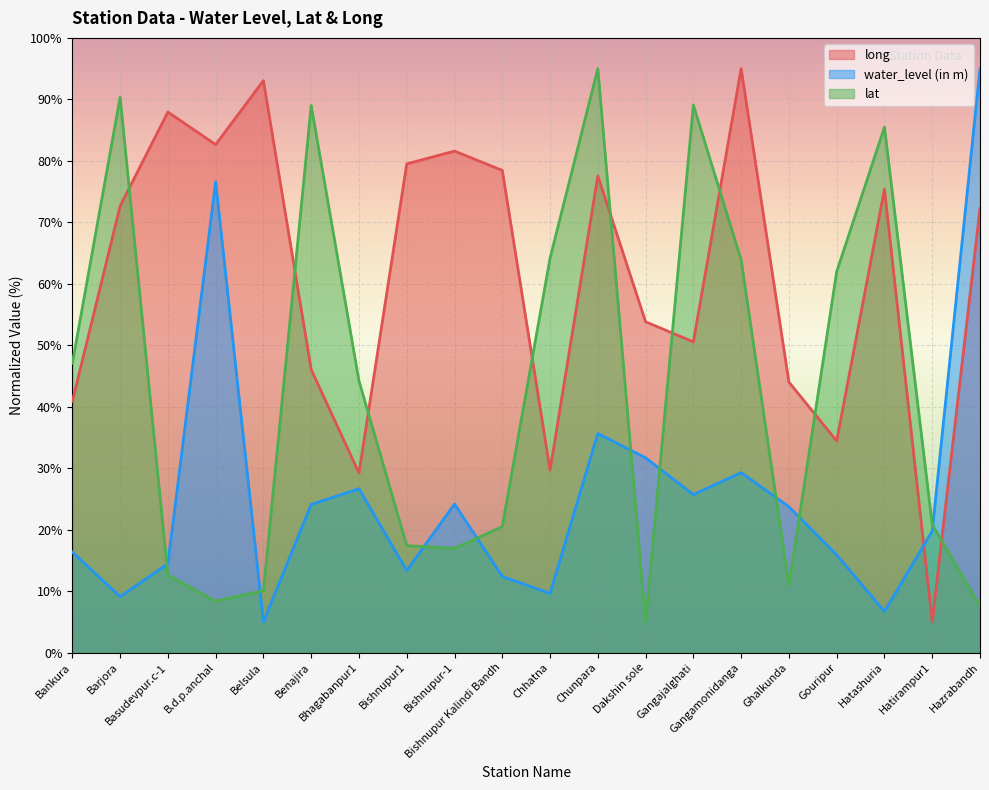

True or false: long and lat cross at least once.

True